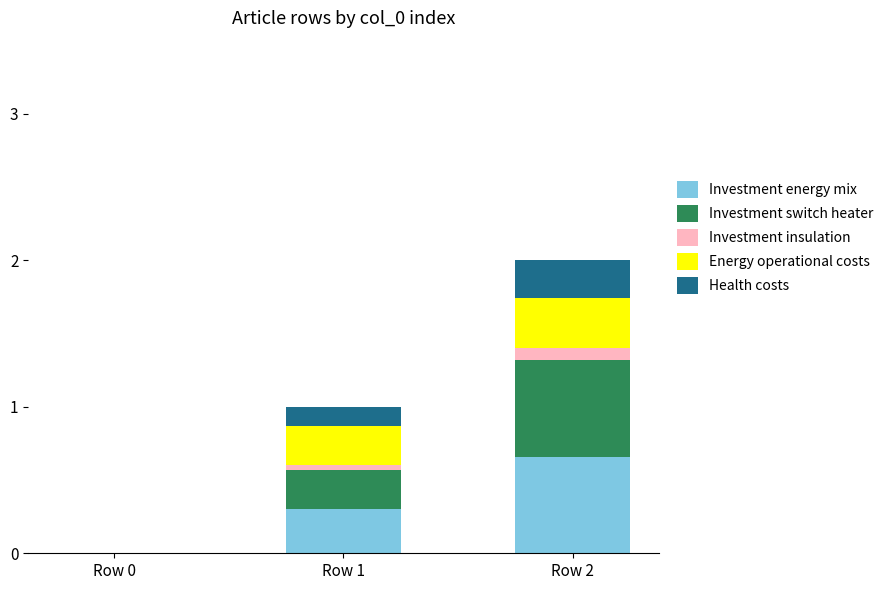

What is the total value across all series at Row 2?

2.0